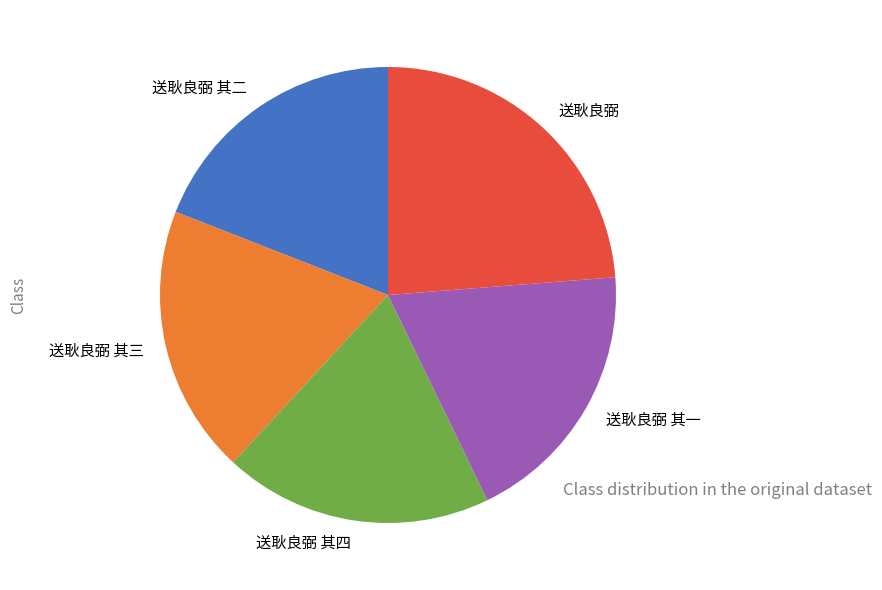

What is the largest slice in the pie chart?

送耿良弼